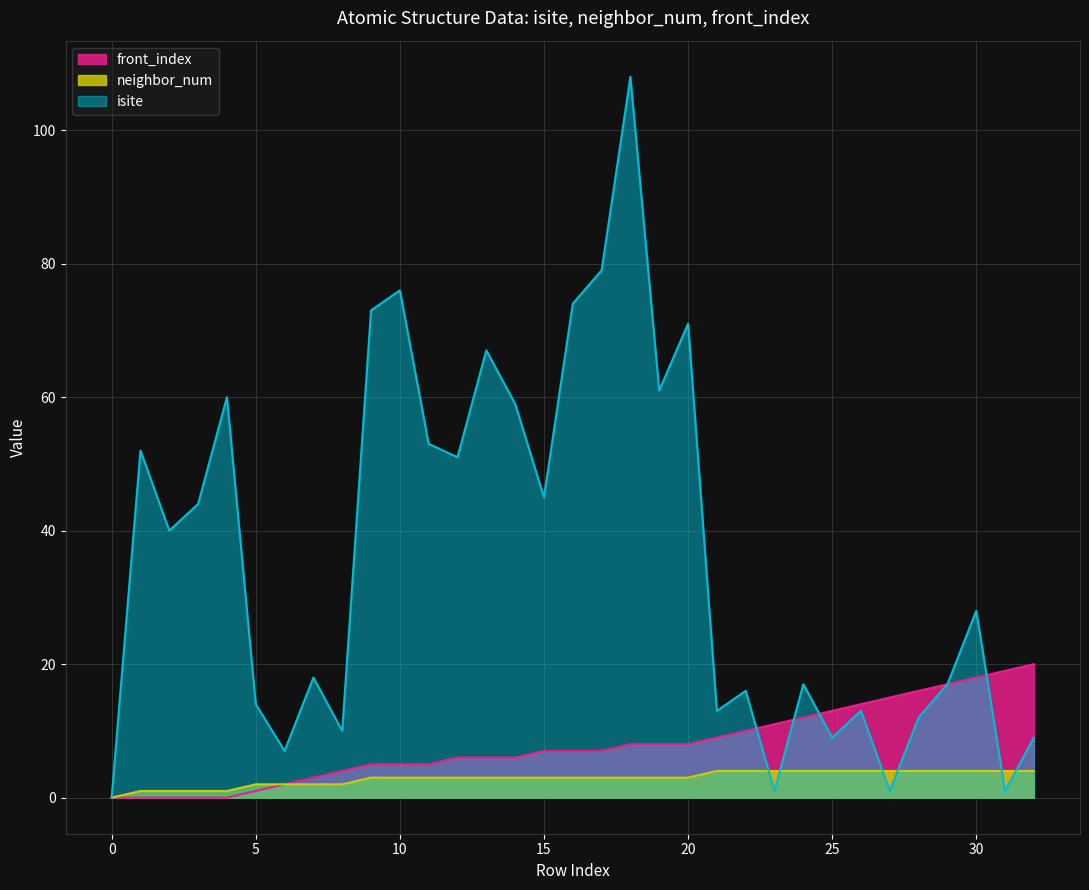

True or false: neighbor_num has more than 1 points higher than both neighbors.

False